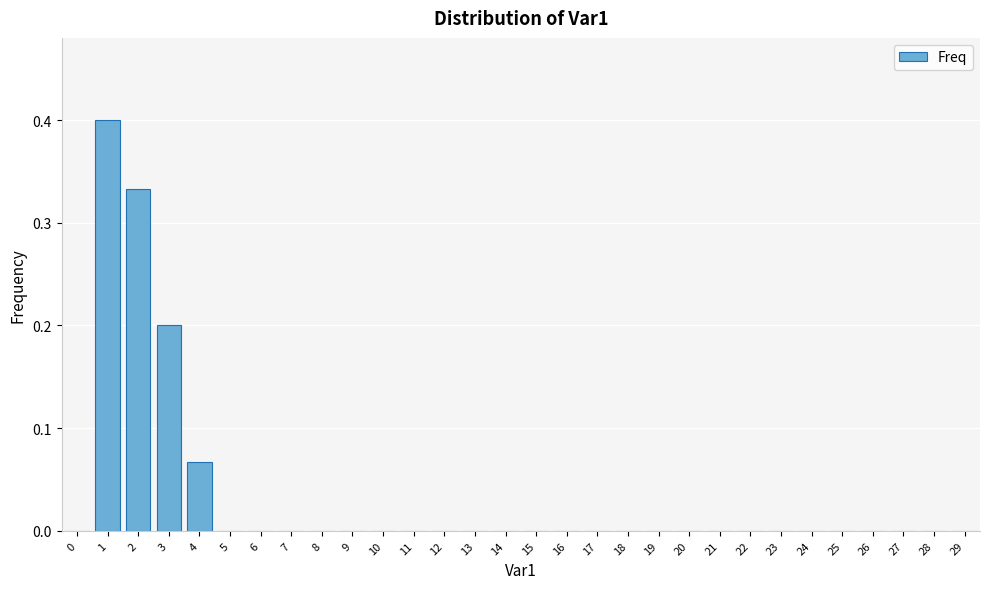

What is the maximum value shown in the chart?

0.4